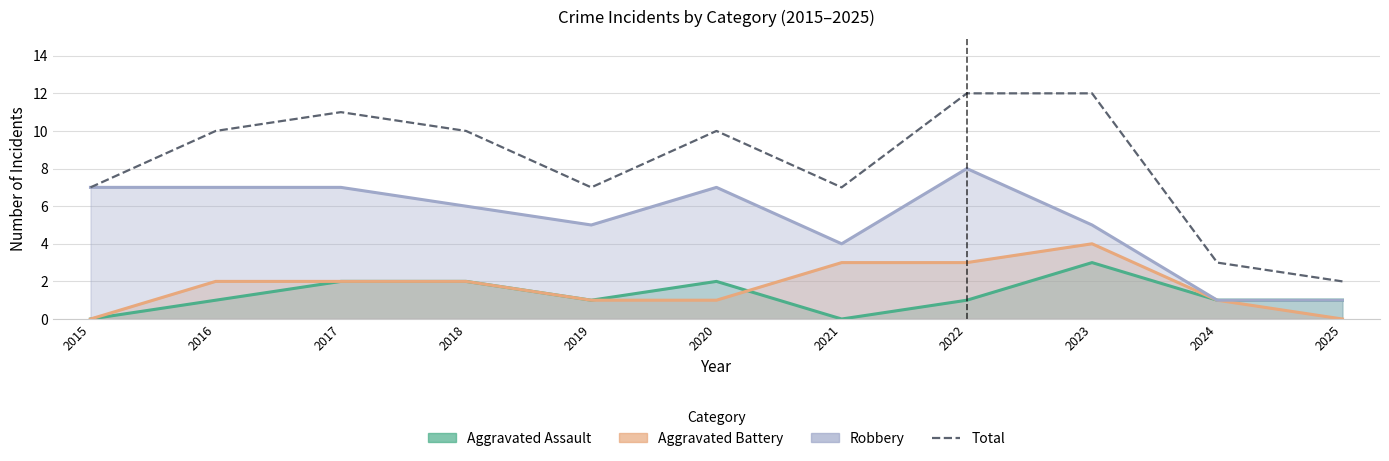

How many interior local valleys does the Aggravated Assault series have?

2